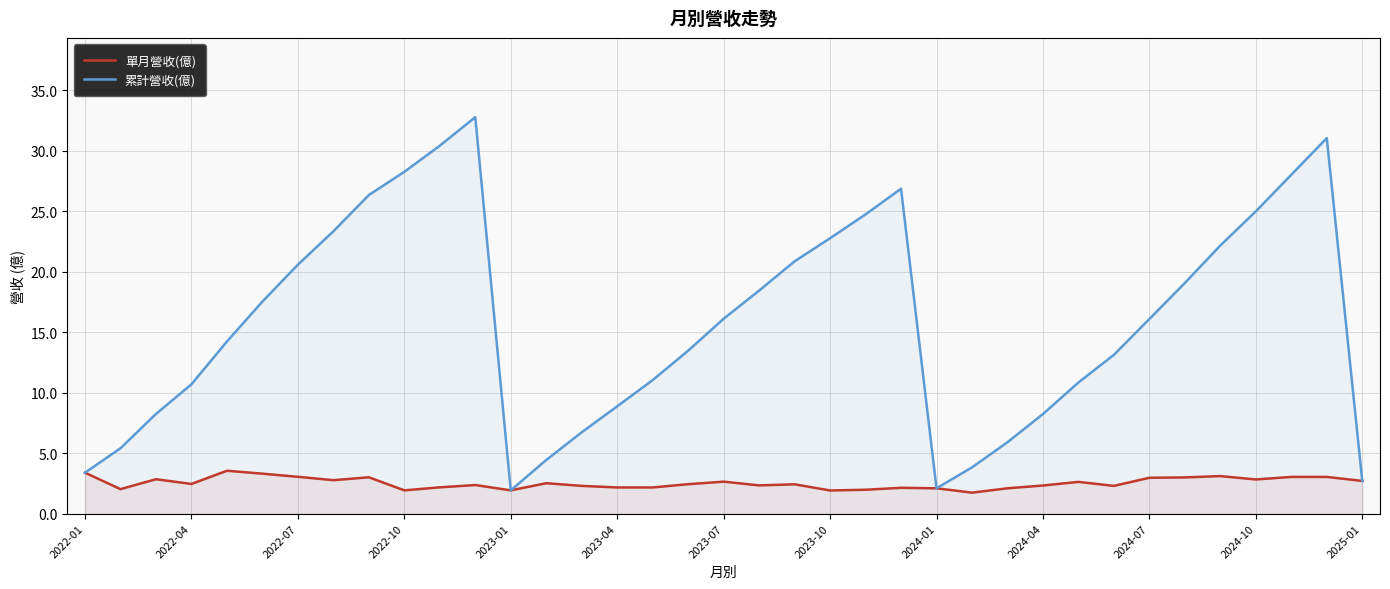

True or false: 累計營收(億) and 單月營收(億) cross at least once.

False